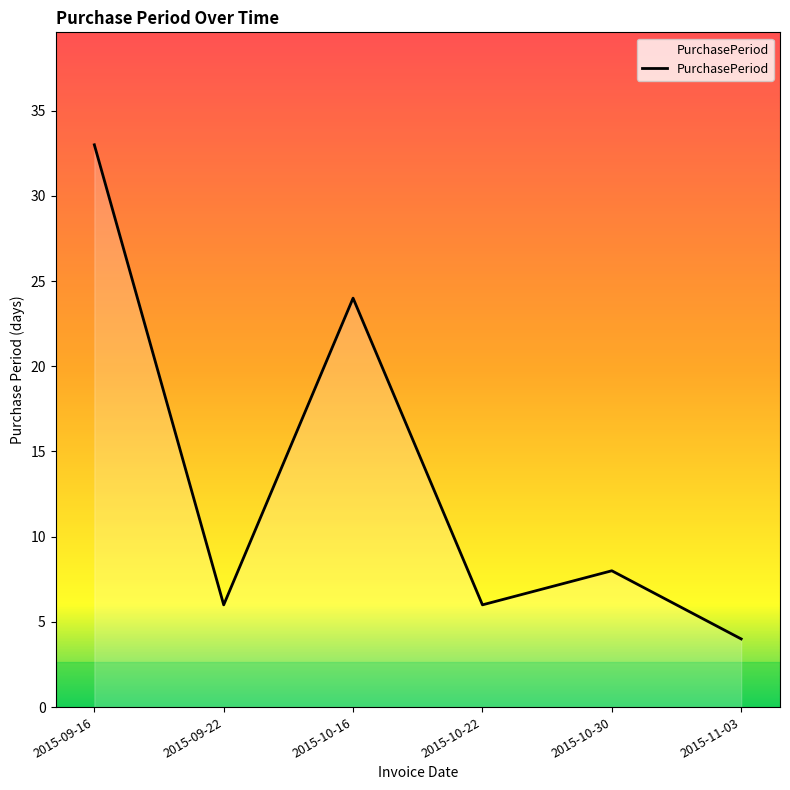

True or false: the data shows 4 at 2015-11-03.

True